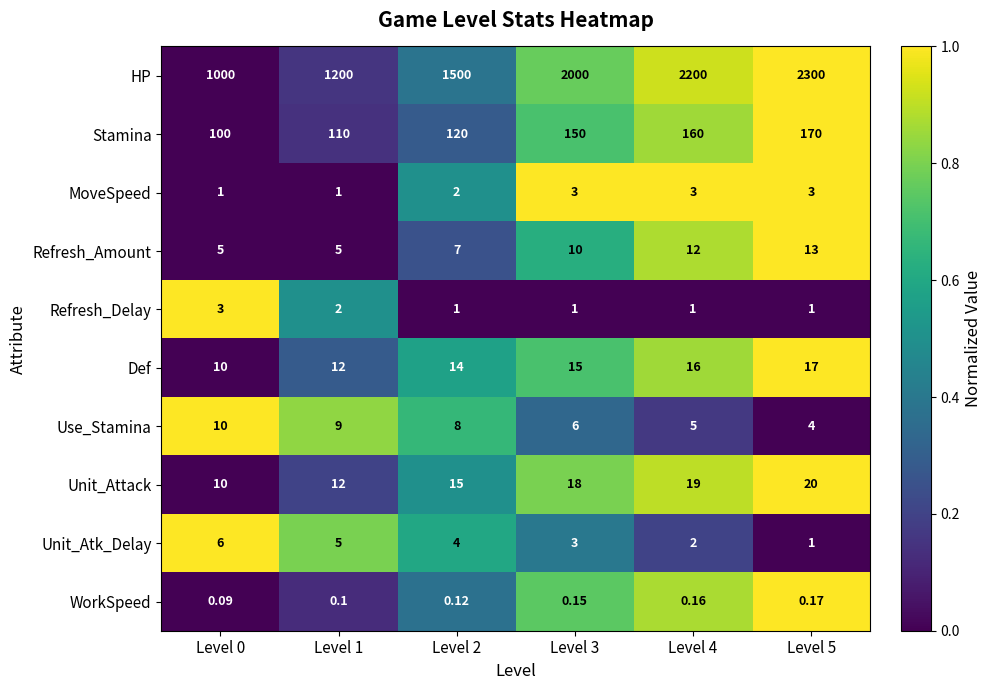

Between Level 2 and Level 3, which series saw the biggest shift?

HP